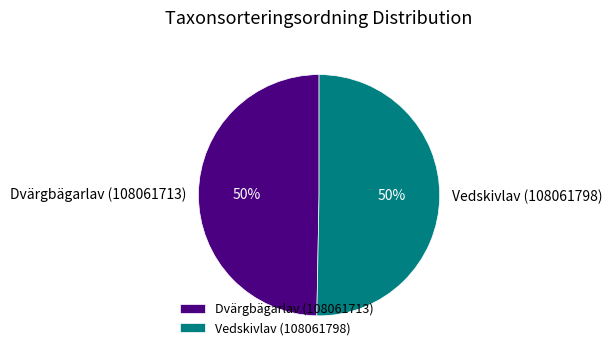

What percentage is the Dvärgbägarlav (108061713) slice, to the nearest percent?

50%